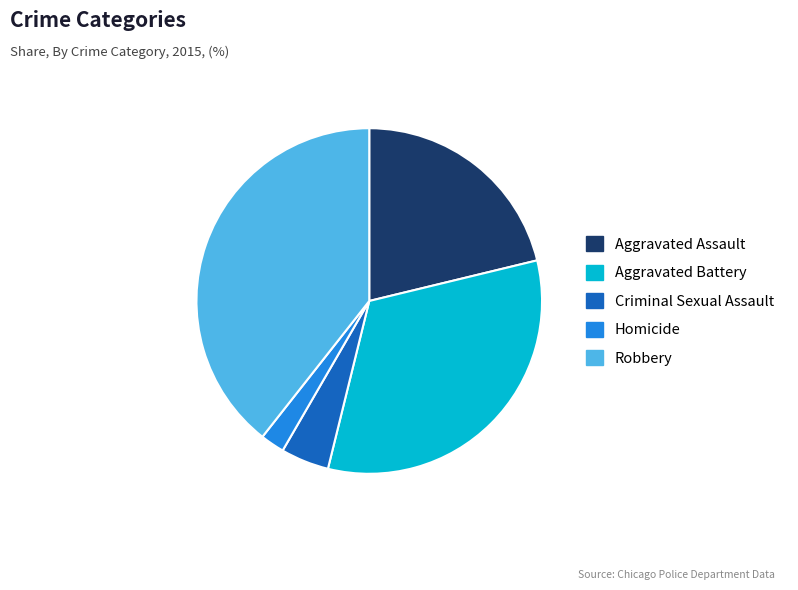

Is there any slice that represents more than half of the pie?

No